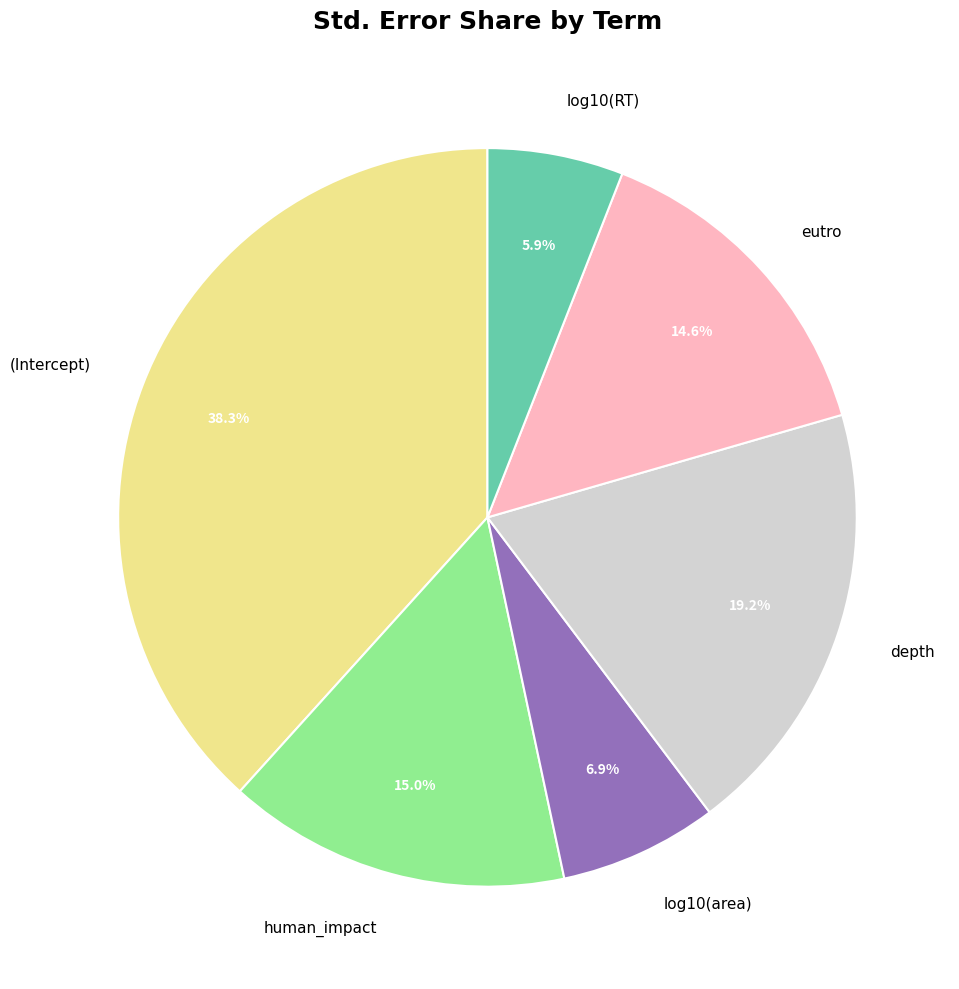

What percentage is the eutro slice, to the nearest percent?

15%